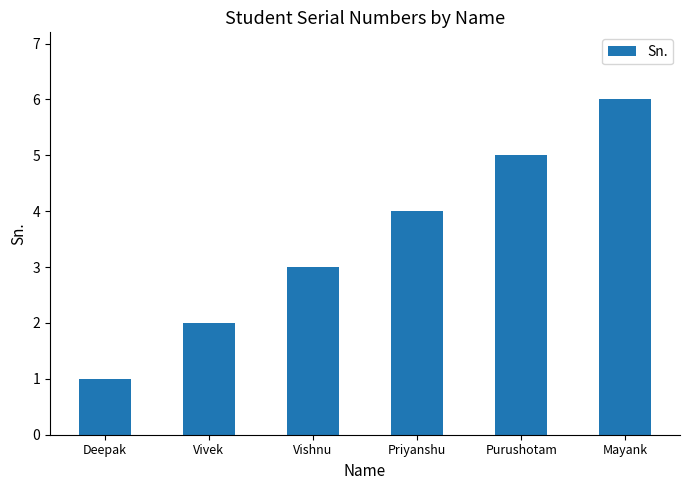

List the labels in order of value, largest first.

Mayank, Purushotam, Priyanshu, Vishnu, Vivek, Deepak